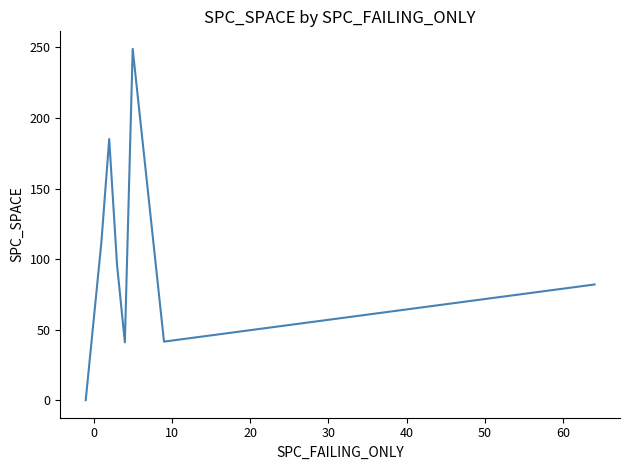

What is the greatest value displayed?

249.0